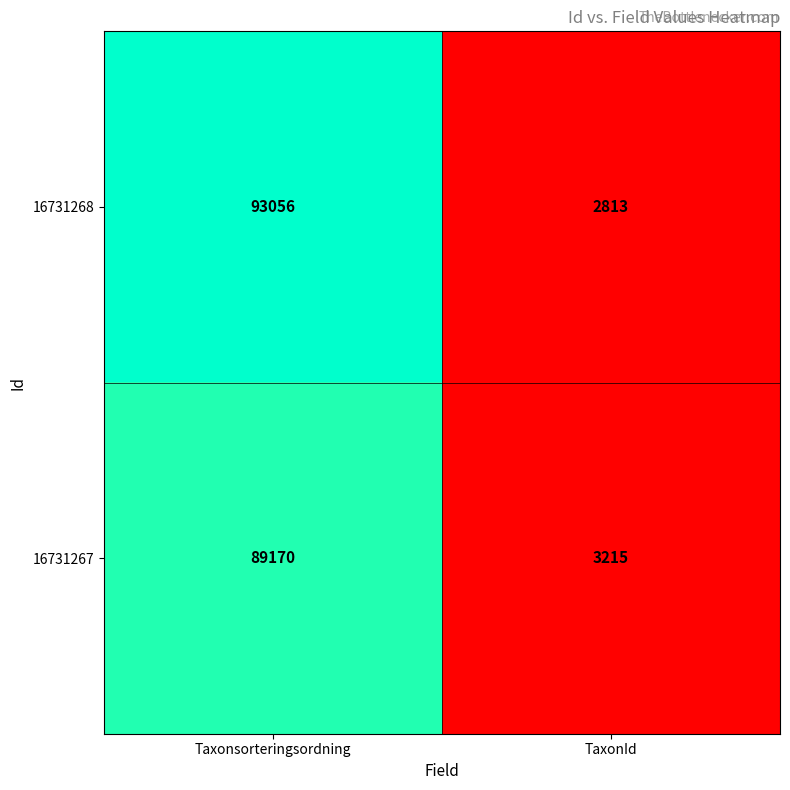

List the labels in order of 16731268 value, smallest first.

TaxonId, Taxonsorteringsordning